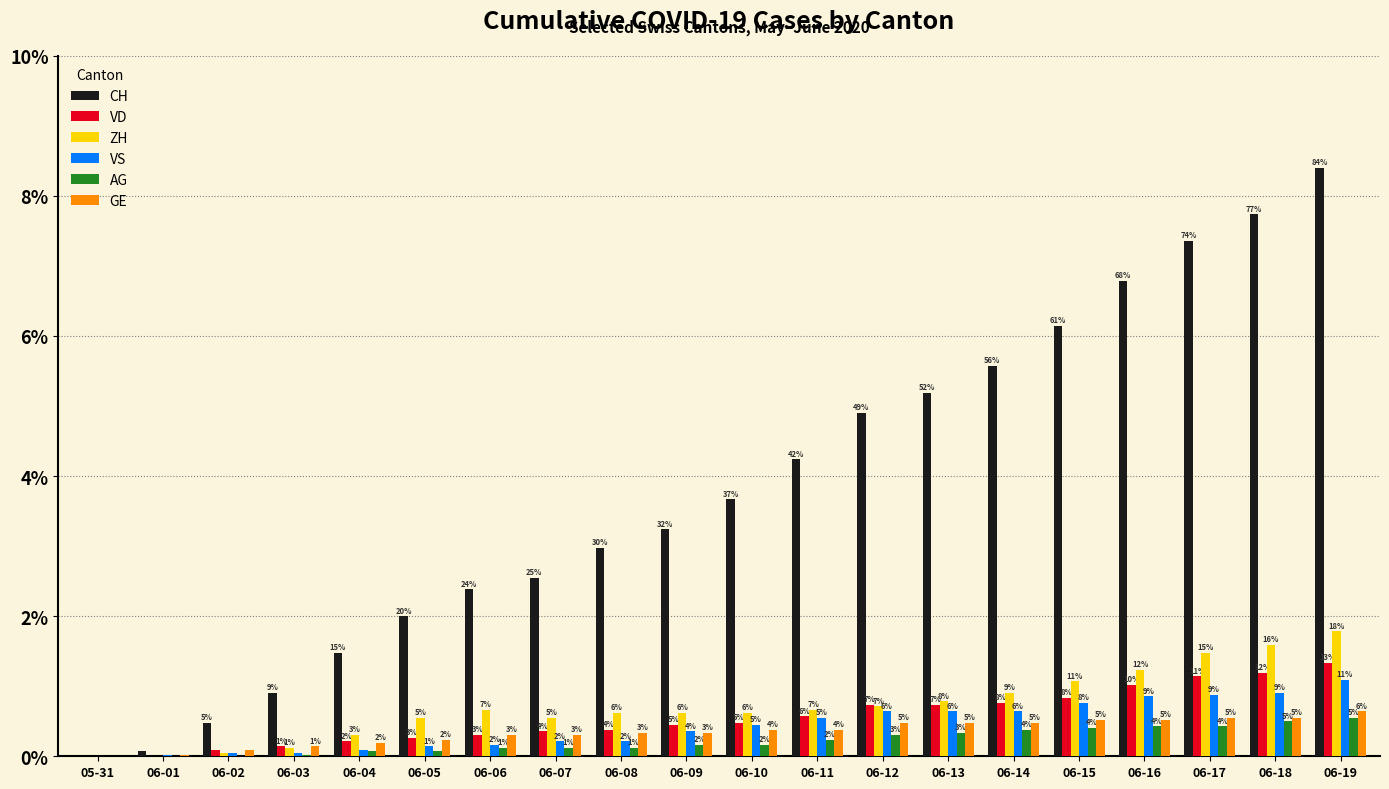

Reading left to right, what are all the values shown in this chart?

CH: 0	3	20	38	62	84	100	107	125	136	154	178	206	218	234	258	285	309	325	353
VD: 0	0	4	6	9	11	13	15	16	19	20	24	31	31	32	35	43	48	50	56
ZH: 0	0	2	5	13	23	28	23	26	26	26	28	30	33	38	45	52	62	67	75
VS: 0	1	2	2	4	6	7	9	9	15	19	23	27	27	27	32	36	37	38	46
AG: 0	0	0	1	3	3	5	5	5	7	7	10	13	14	16	17	18	18	21	23
GE: 0	1	4	6	8	10	13	13	14	14	16	16	20	20	20	22	22	23	23	27